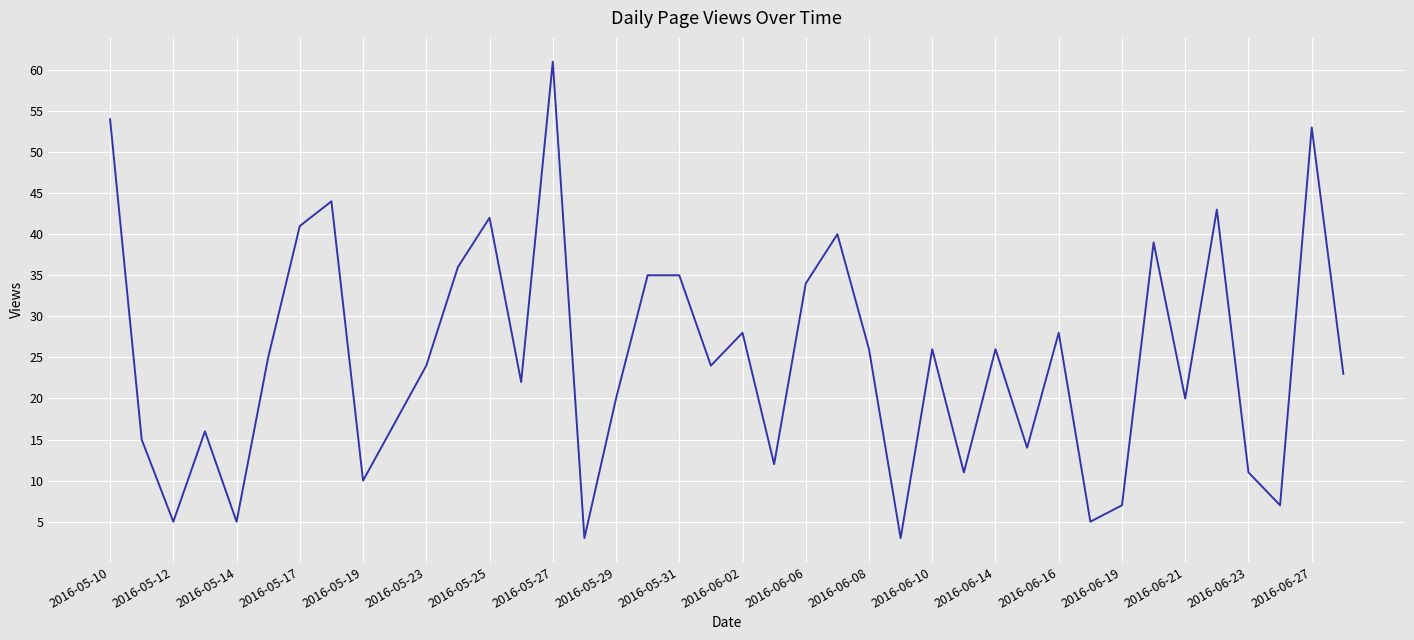

What is the greatest value displayed?

61